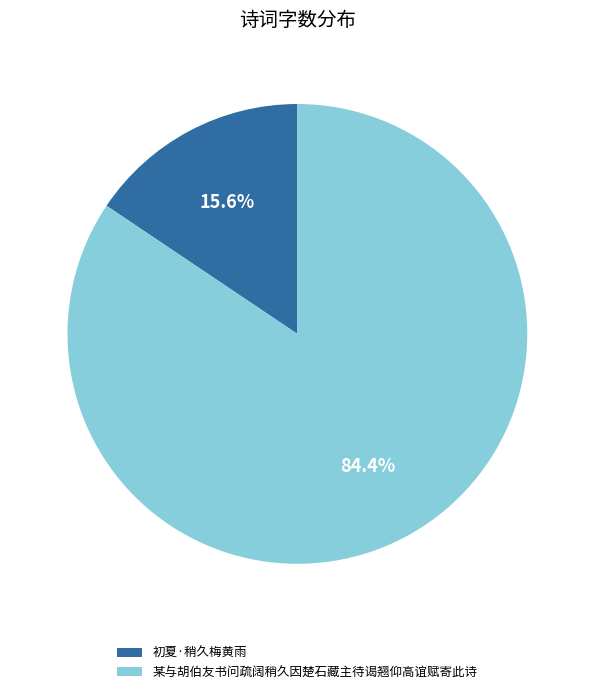

True or false: 某与胡伯友书问疏阔稍久因楚石藏主待谒翘仰高谊赋寄此诗 accounts for 84% of the total.

True